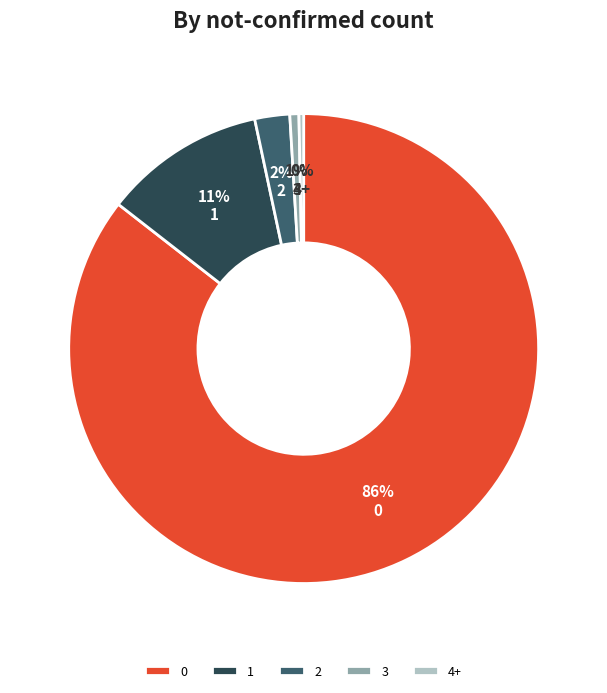

To the nearest percent, what percentage of the pie is 1?

11%